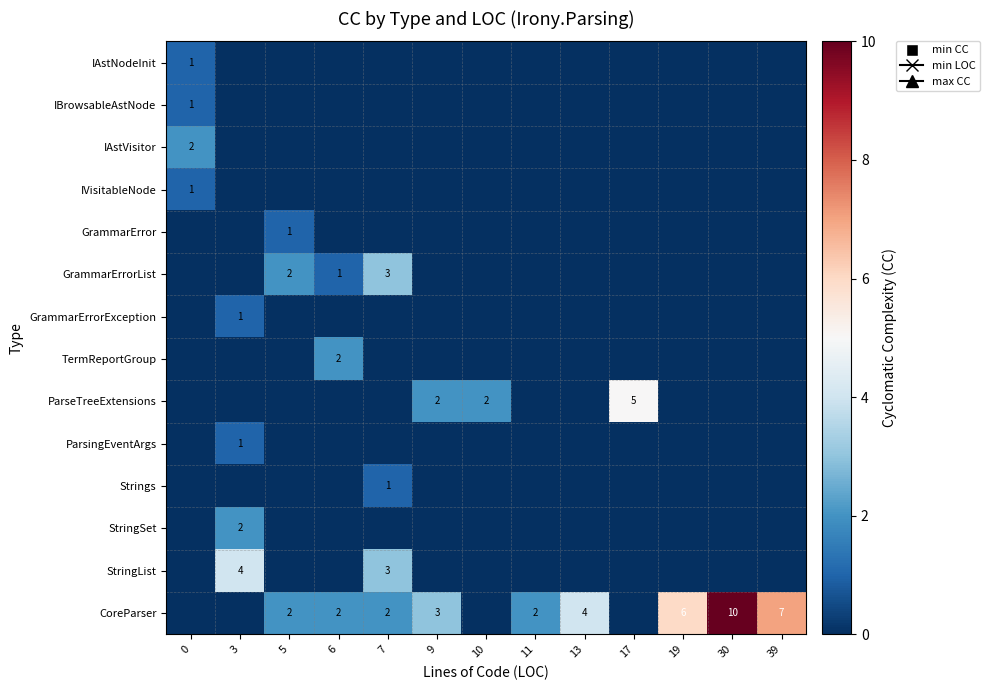

Which series has the largest total across all categories?

CoreParser